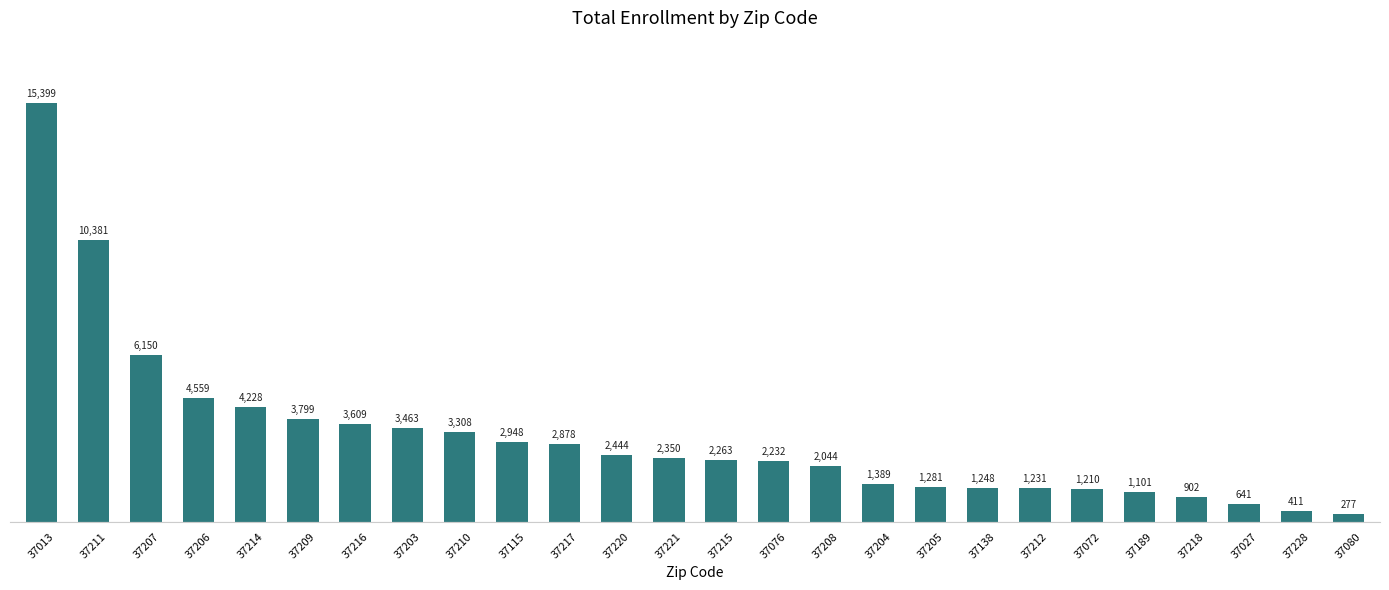

List the labels in order of value, smallest first.

37080, 37228, 37027, 37218, 37189, 37072, 37212, 37138, 37205, 37204, 37208, 37076, 37215, 37221, 37220, 37217, 37115, 37210, 37203, 37216, 37209, 37214, 37206, 37207, 37211, 37013